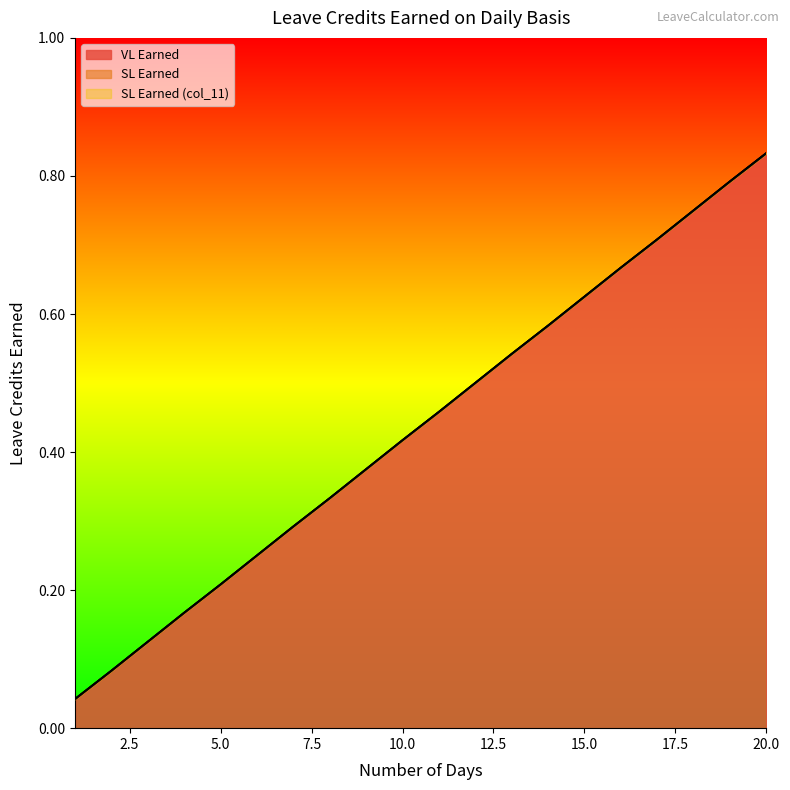

True or false: SL Earned (col_11) and SL Earned intersect in this chart.

False